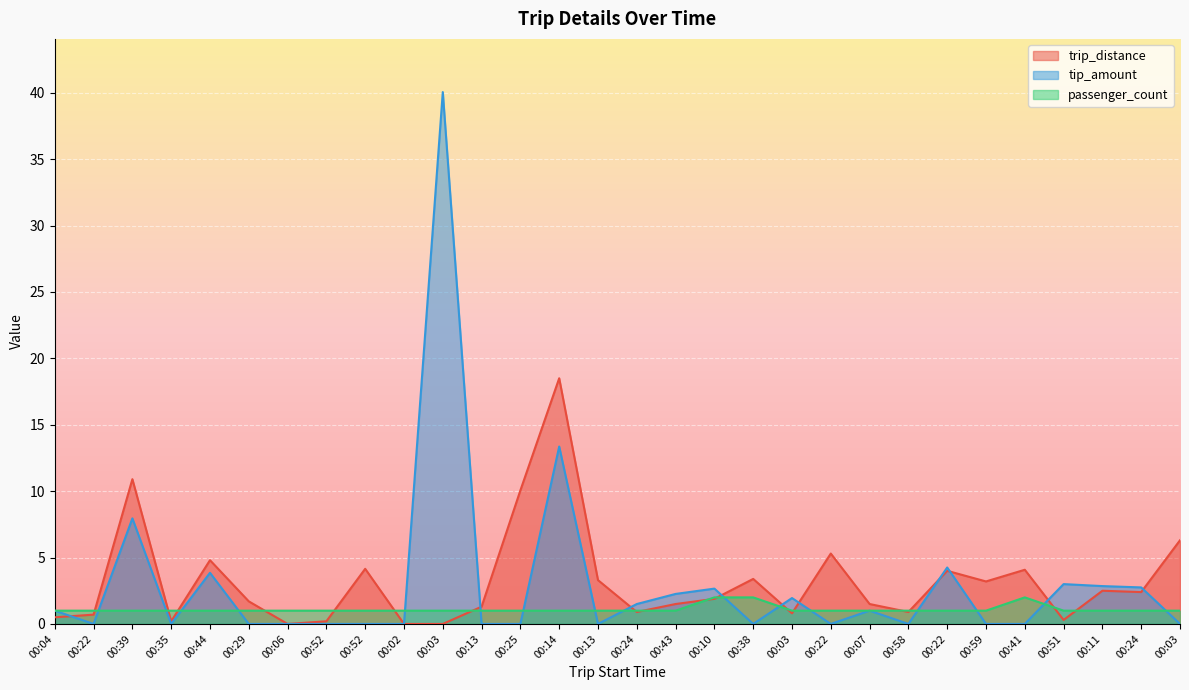

Which series has the widest spread of values?

tip_amount